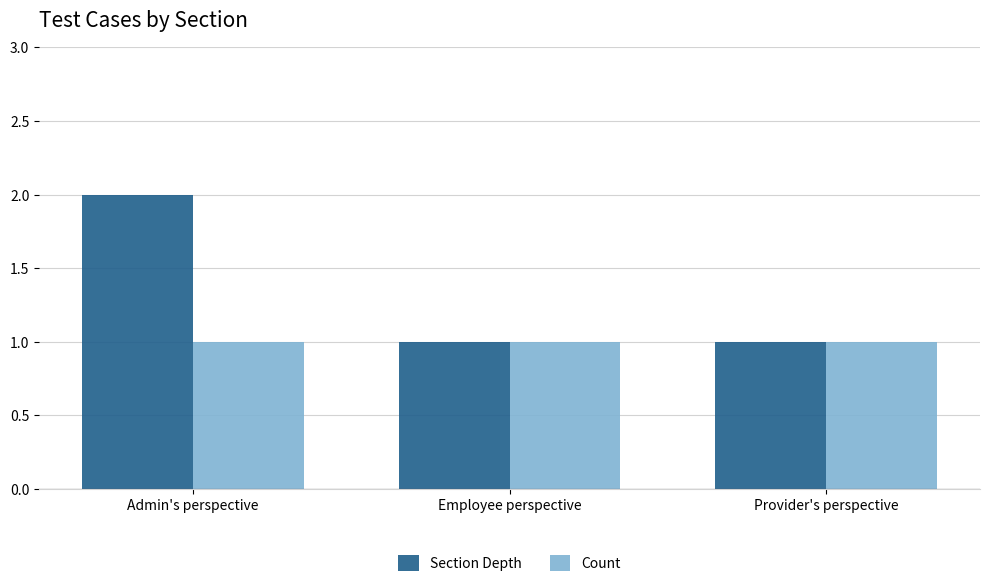

Reading right to left, extract all data points from this chart.

Section Depth: 1	1	2
Count: 1	1	1